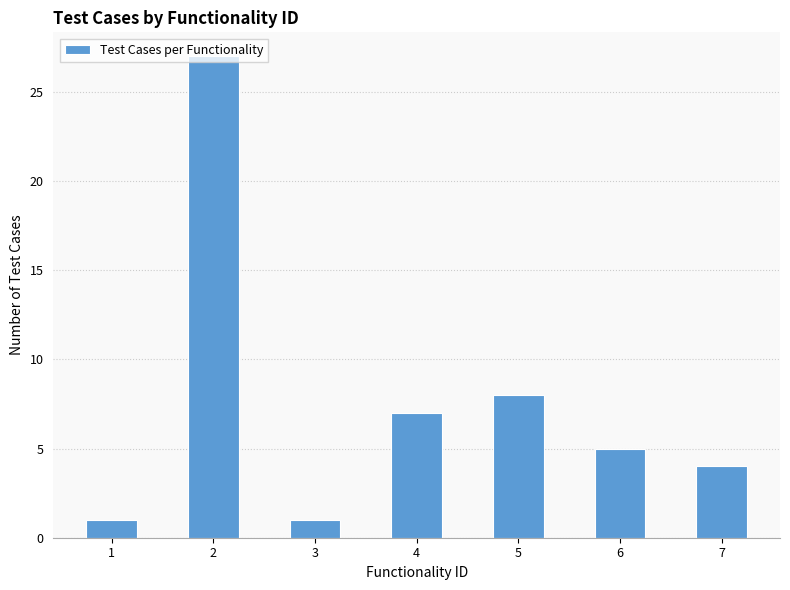

What is the value of the 2nd bar from the left?

27